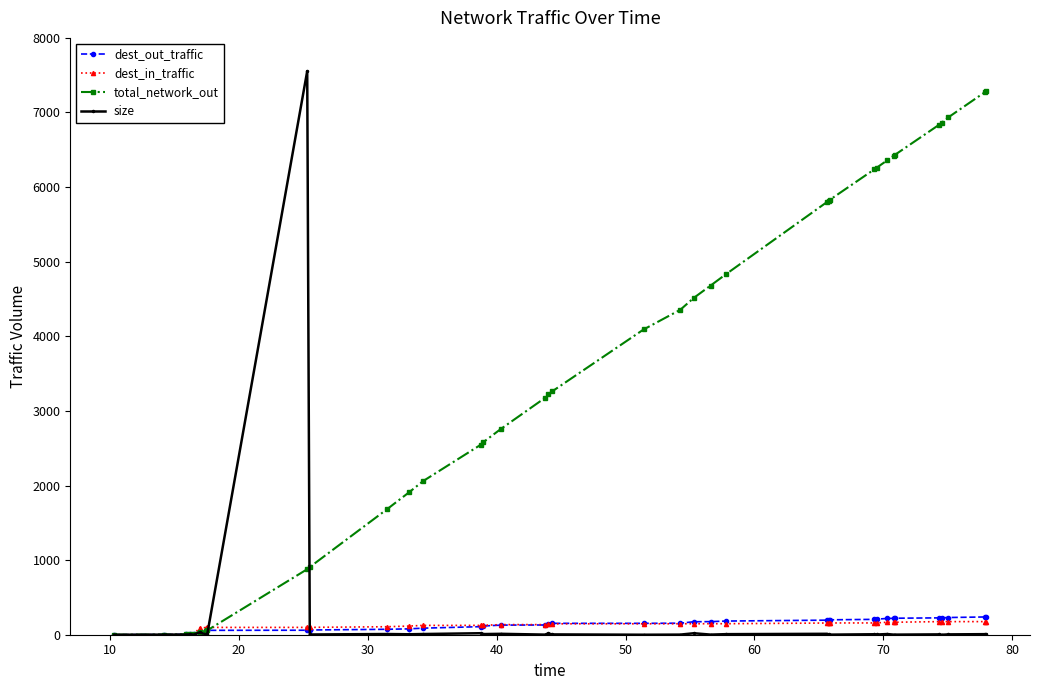

What is the highest value of the dest_in_traffic series?

176.4